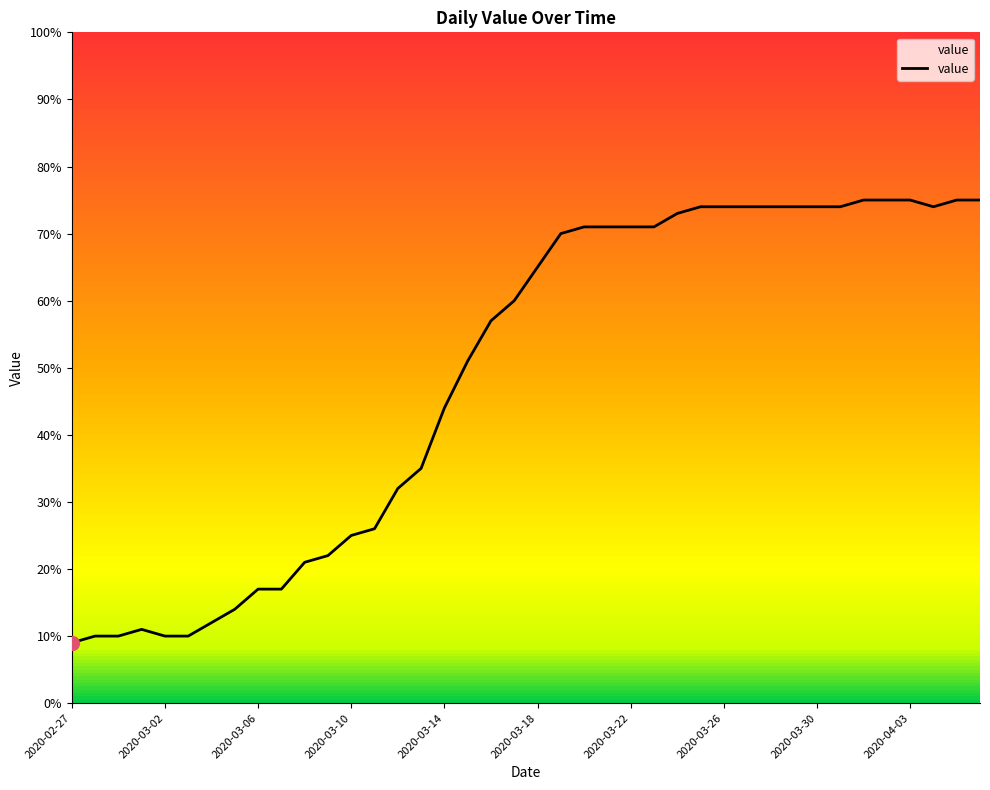

What is the minimum value shown in the chart?

9